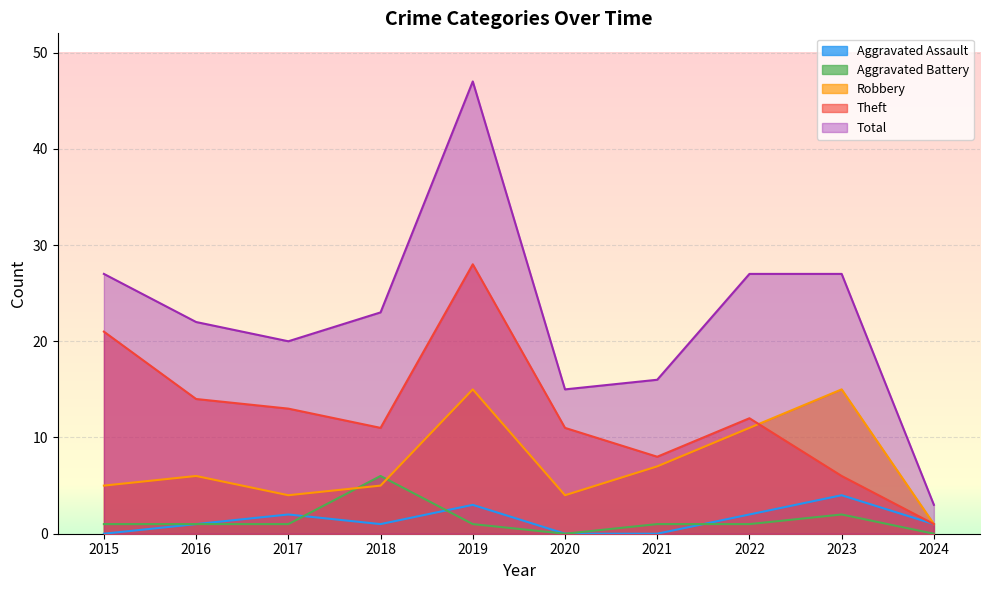

What is the difference between the maximum and second lowest values in the Total series?

32